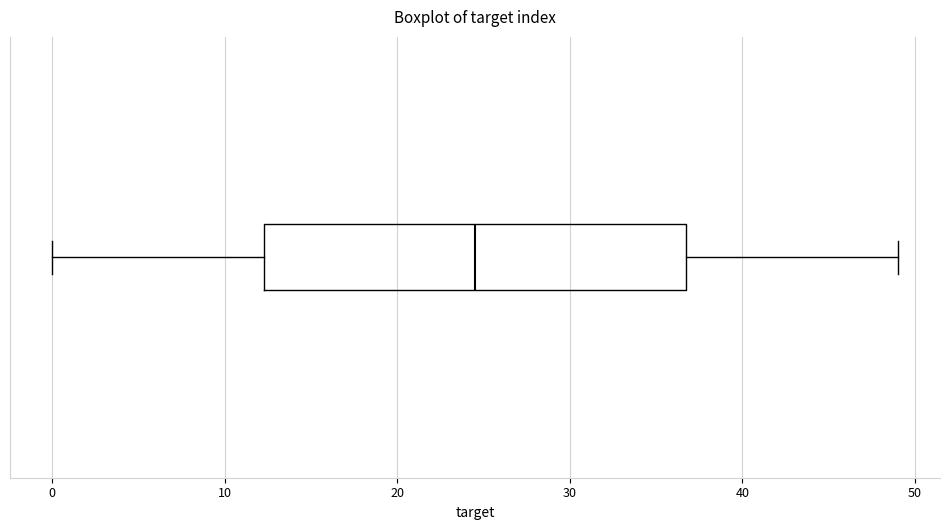

Read this box plot against the x-axis: the position of the median line, the range covered by the box, and the ends of both whiskers. The values are not printed on the chart, so give them approximately, as read against the axis.

median 25, box 12 to 37, whiskers 0 to 49